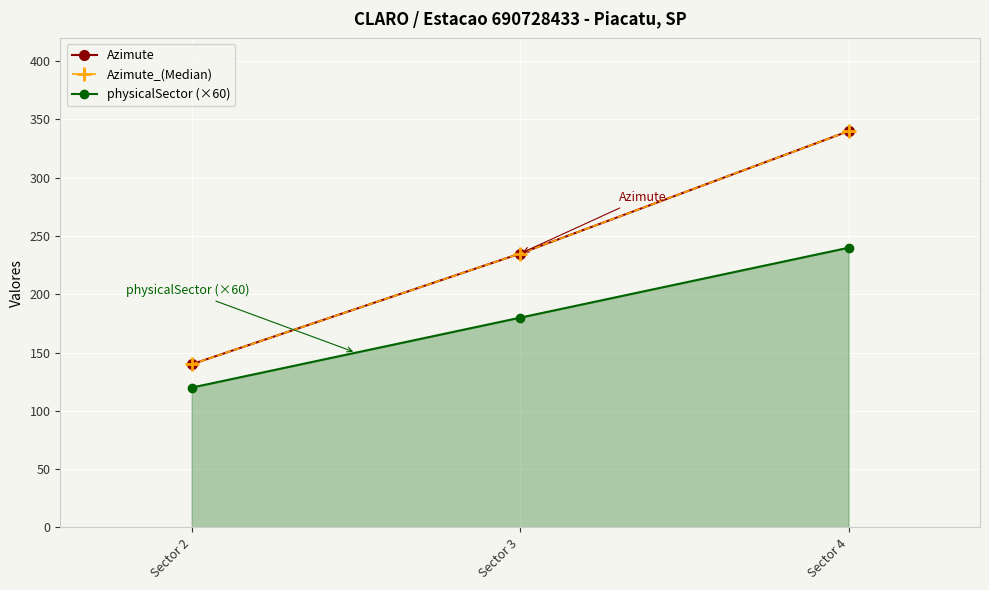

Is it true that Azimute equals 340 at Sector 4?

True